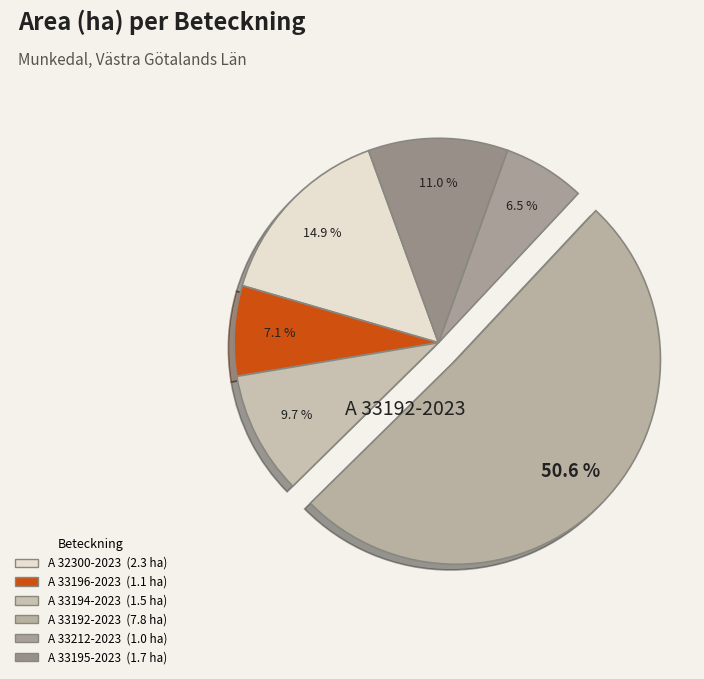

What percentage is the A 33192-2023 slice, to the nearest percent?

51%